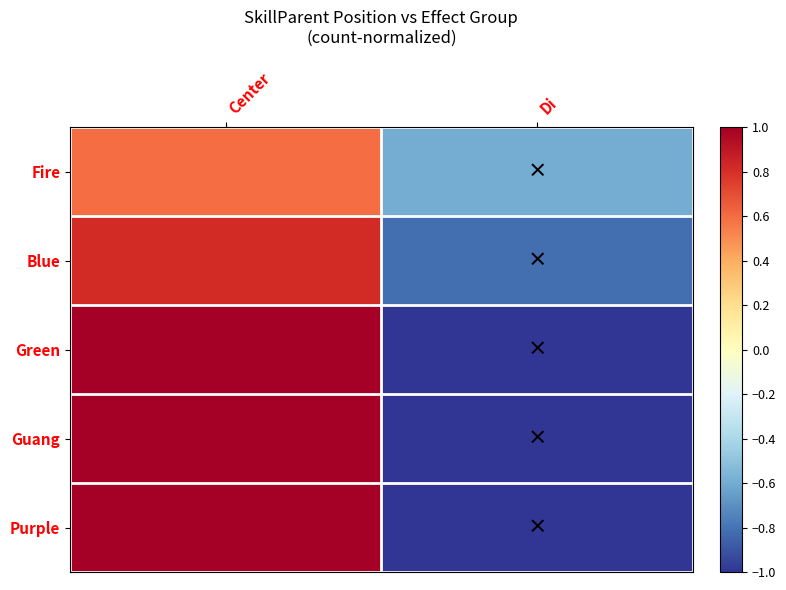

At how many categories does at least one series exceed 0?

1